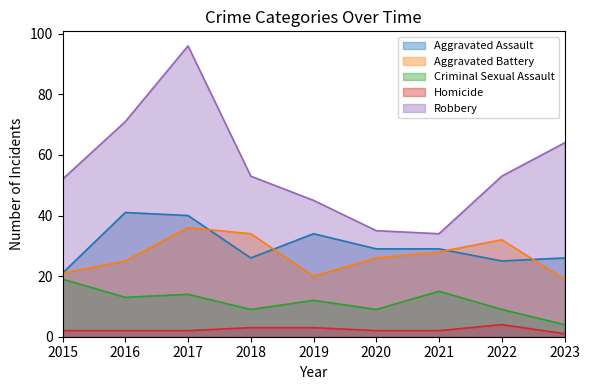

Rank the categories by Aggravated Battery value from lowest to highest.

2023, 2019, 2015, 2016, 2020, 2021, 2022, 2018, 2017